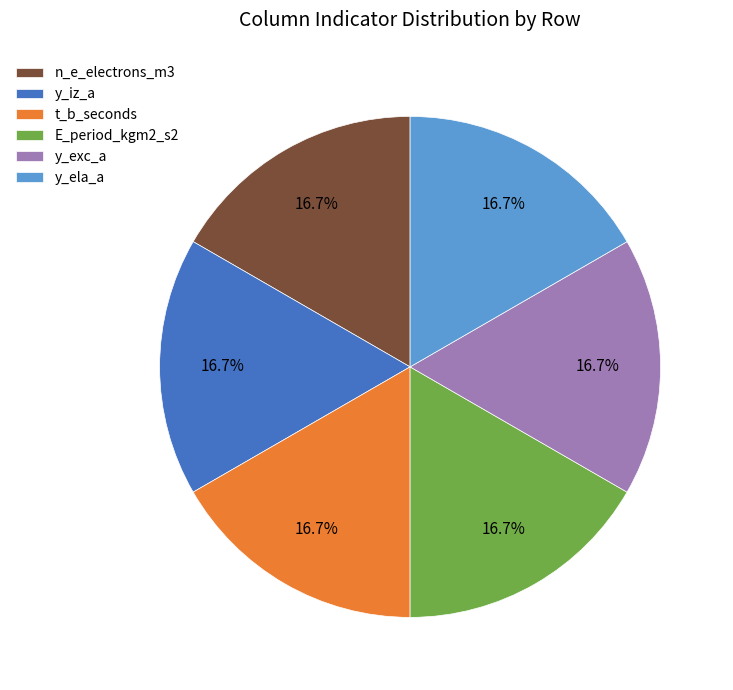

Does E_period_kgm2_s2 account for over 50% of the chart?

No